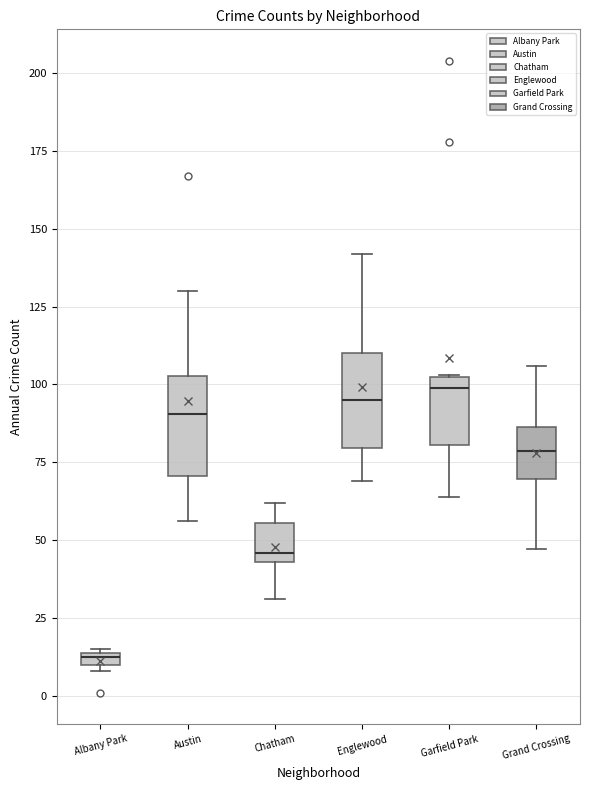

Where does the median line of the box for Austin sit on the y-axis? The values are not printed on the chart, so give them approximately, as read against the axis.

90